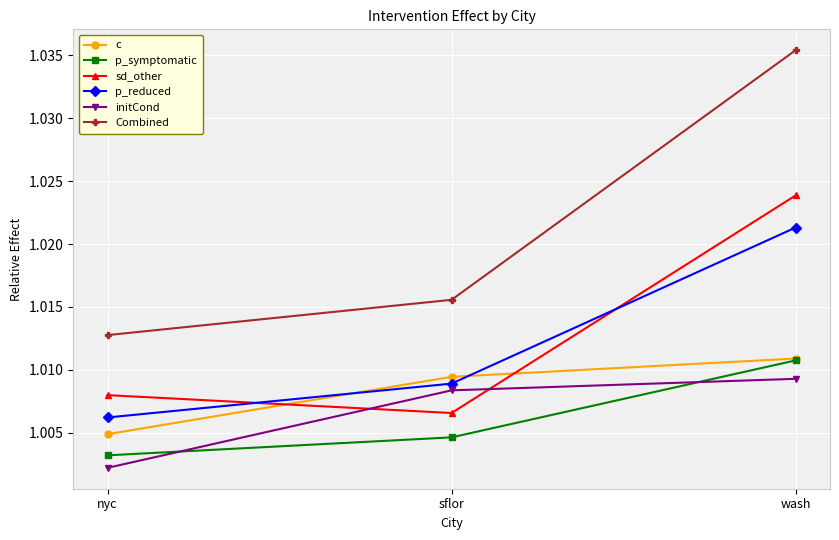

What is the label of the 1st point from the left?

nyc